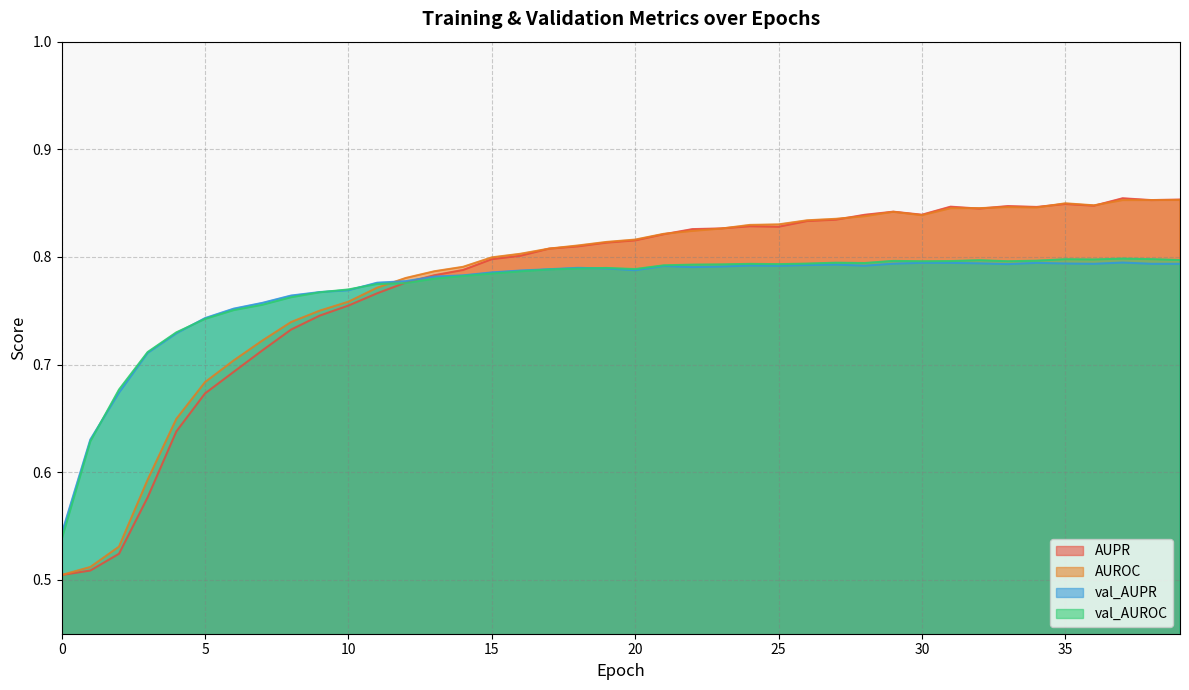

Where is the first local minimum for AUPR?

25